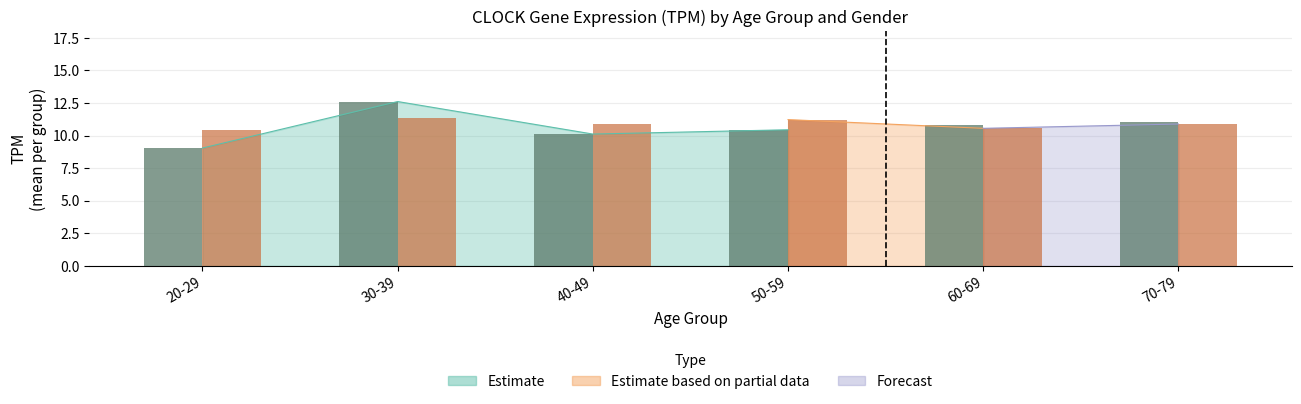

What is the difference between the maximum and minimum values in the male series?

3.6